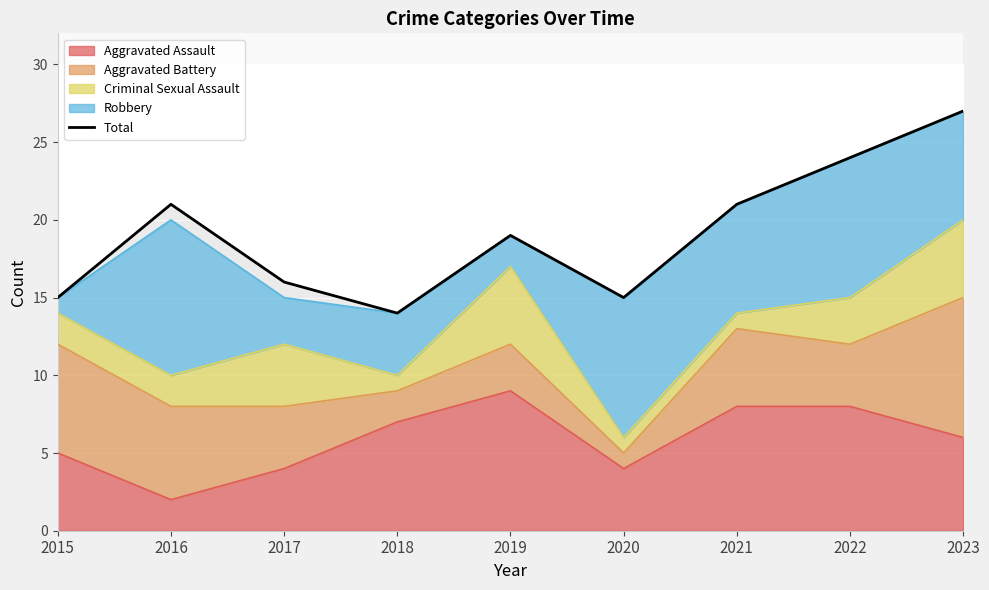

Which category has the highest value across all series?

2023